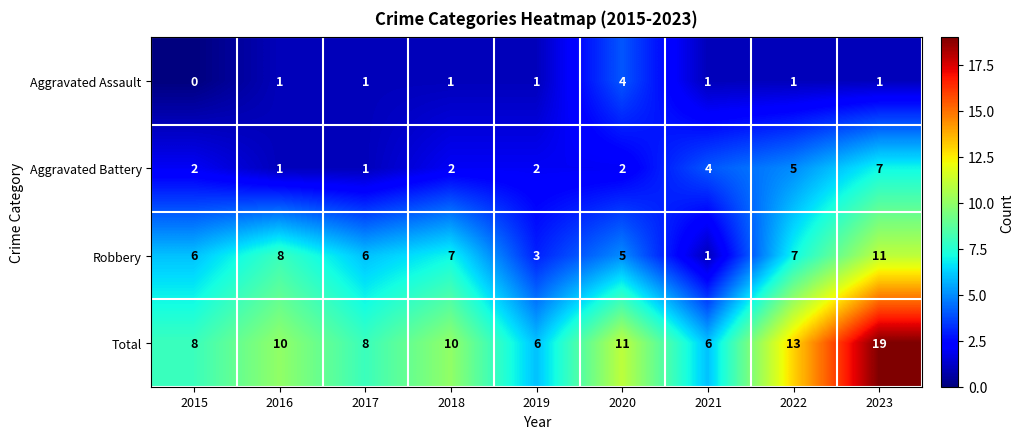

Which series has the largest range (max minus min)?

Total